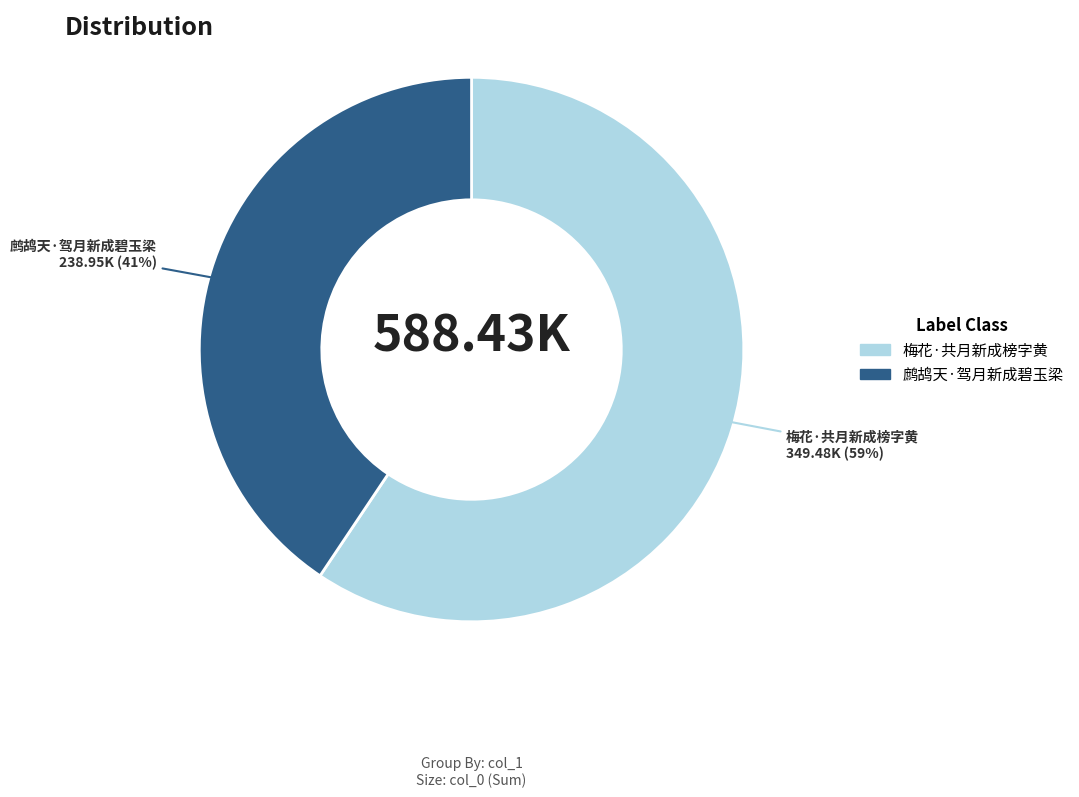

Which slice represents more than half of the pie?

梅花·共月新成榜字黄